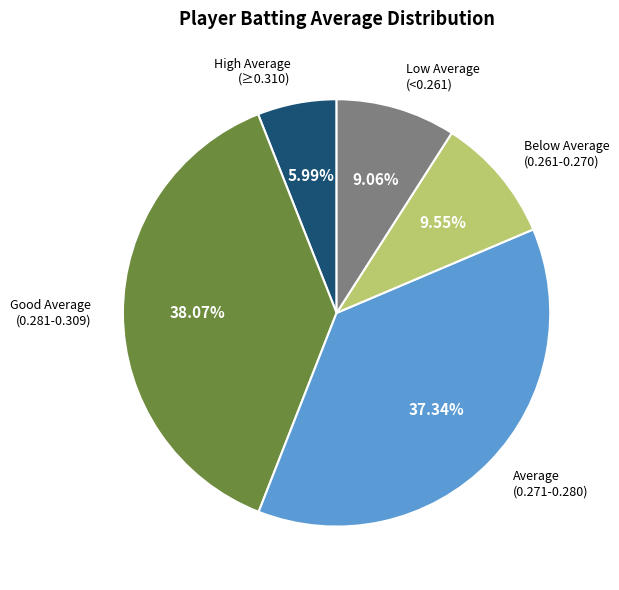

Does High Average (≥0.310) represent more than half of the total?

No